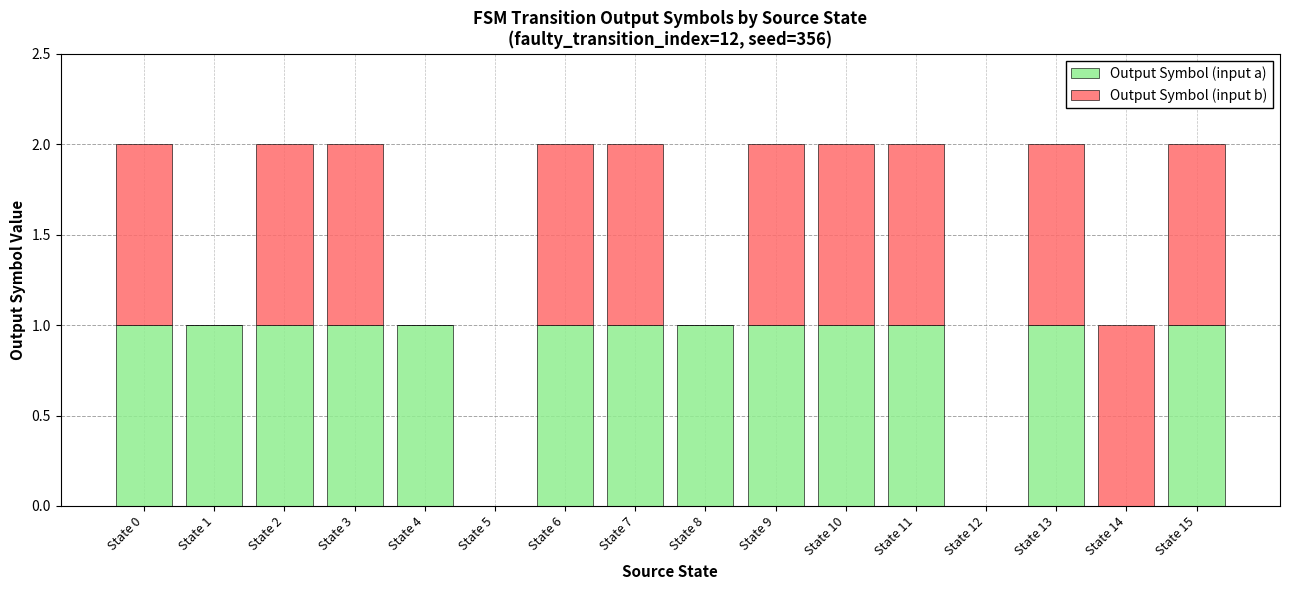

True or false: Output Symbol (input a) has a value of 1 at State 9.

True